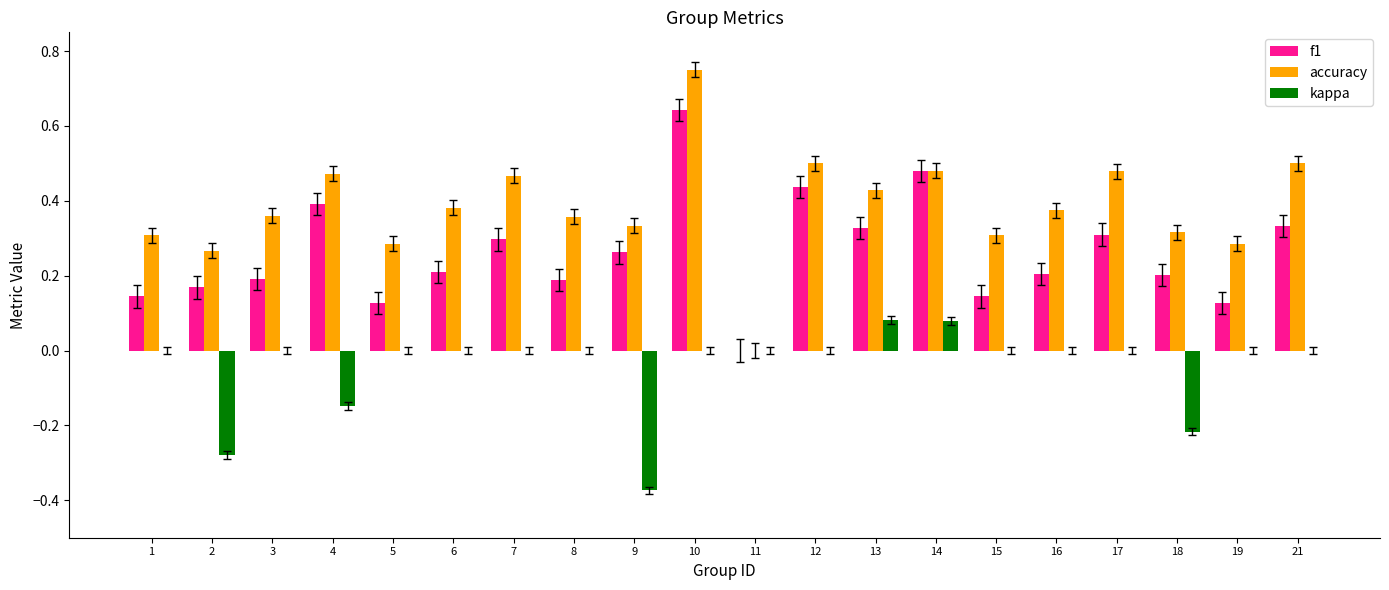

Which series changed the most between 12 and 14?

kappa